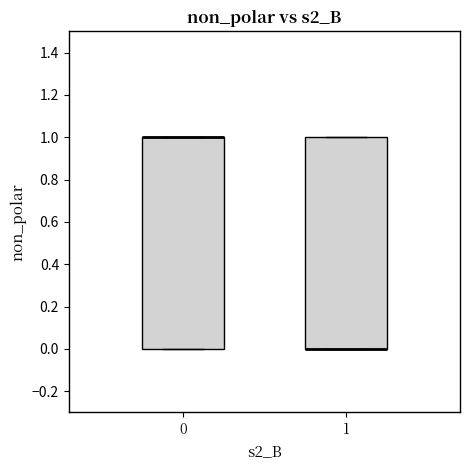

Reading left to right, read every box against the y-axis: the position of its median line, the range the box covers, and the ends of its whiskers. The values are not printed on the chart, so give them approximately, as read against the axis.

0: median 1 (drawn on the box's upper edge), box 0 to 1, whiskers 0 to 1
1: median 0 (drawn on the box's lower edge), box 0 to 1, whiskers 0 to 1